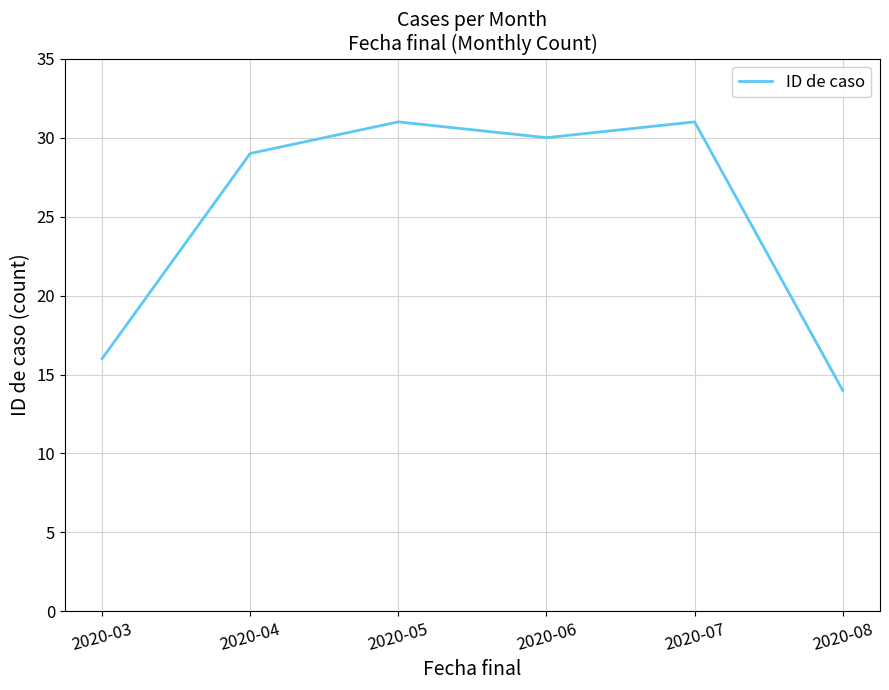

Count the number of data series in this chart.

1